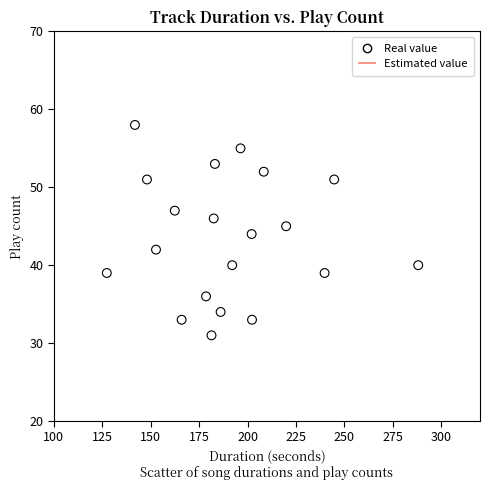

What is the range of Y values (max minus min)?

27